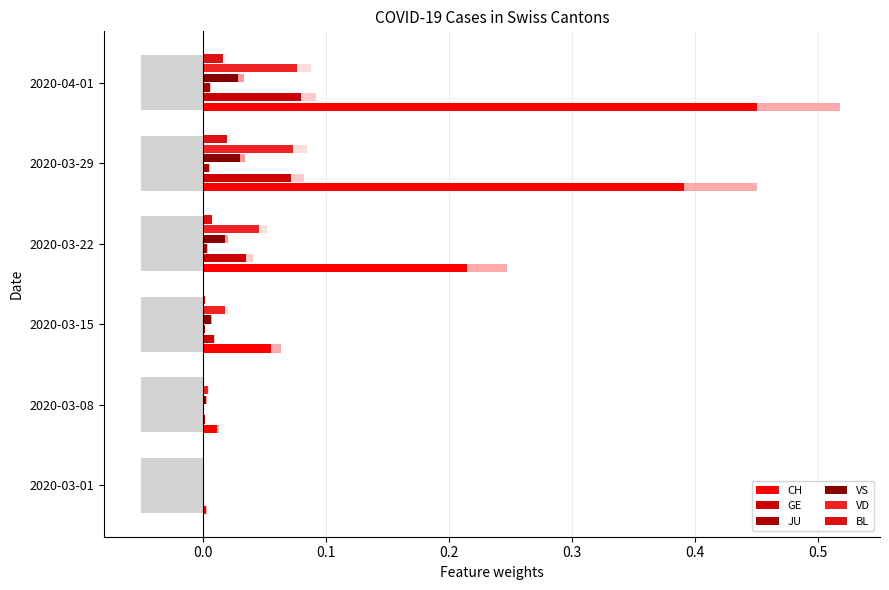

Reading left to right, what are all the values shown in this chart?

CH: 0.0	0.0	0.1	0.2	0.4	0.5
GE: 0.0	0.0	0.0	0.0	0.1	0.1
JU: 0.0	0.0	0.0	0.0	0.0	0.0
VS: 0.0	0.0	0.0	0.0	0.0	0.0
VD: 0.0	0.0	0.0	0.0	0.1	0.1
BL: 0.0	0.0	0.0	0.0	0.0	0.0